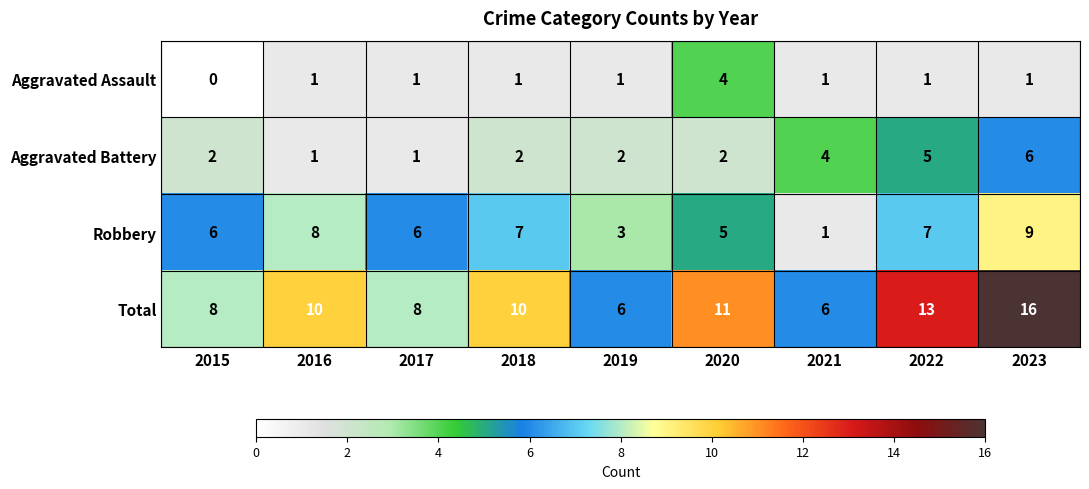

Between 2018 and 2020, which series saw the biggest shift?

Aggravated Assault